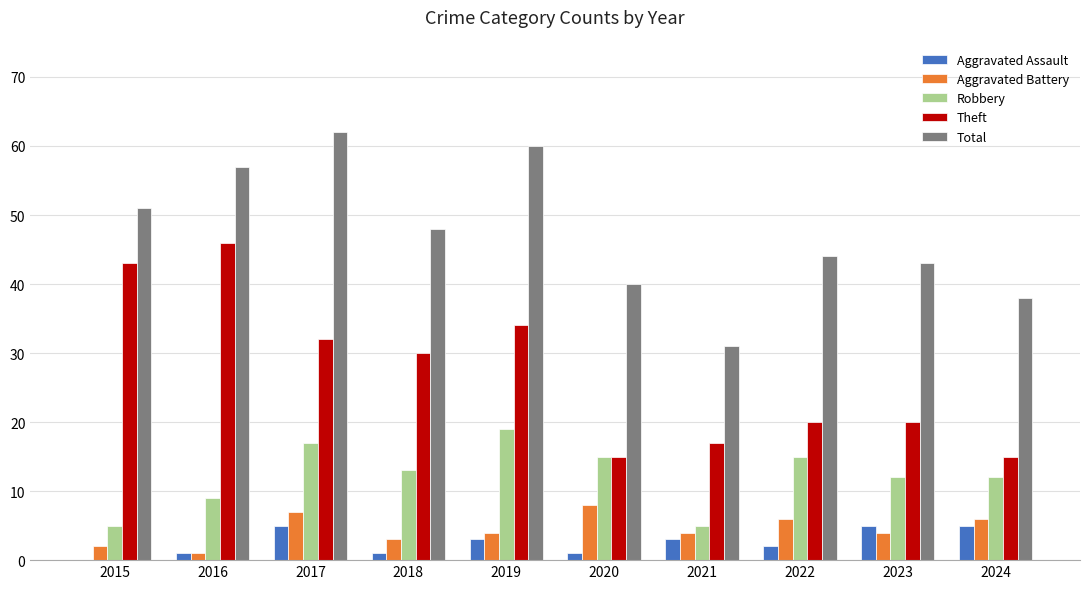

Reading left to right, what are all the values shown in this chart?

Aggravated Assault: 0	1	5	1	3	1	3	2	5	5
Aggravated Battery: 2	1	7	3	4	8	4	6	4	6
Robbery: 5	9	17	13	19	15	5	15	12	12
Theft: 43	46	32	30	34	15	17	20	20	15
Total: 51	57	62	48	60	40	31	44	43	38